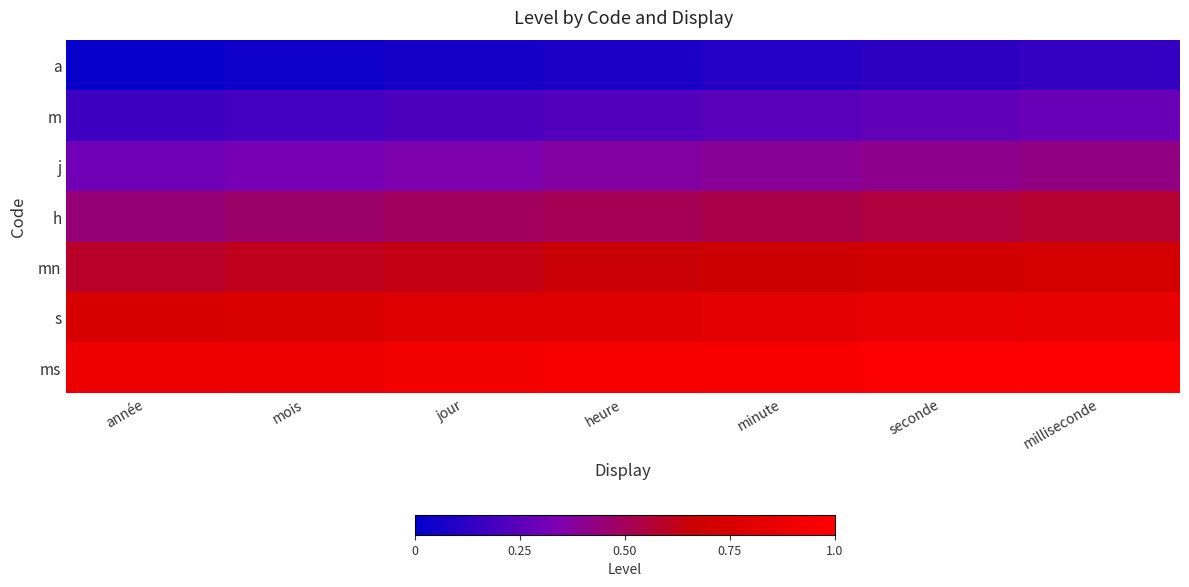

How many series are shown in this chart?

7